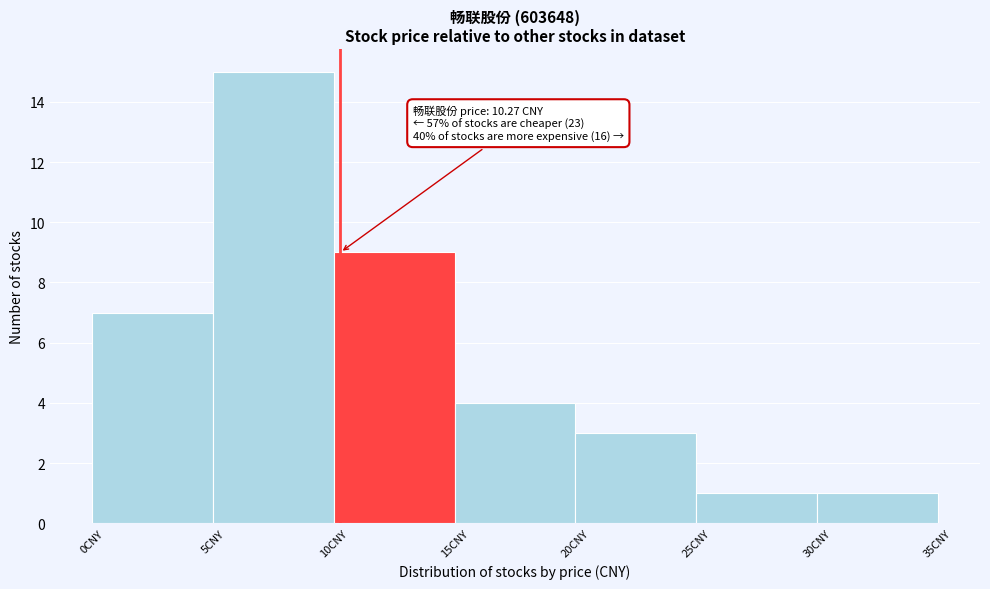

Over which range of the x-axis is the bar tallest?

5 to 10